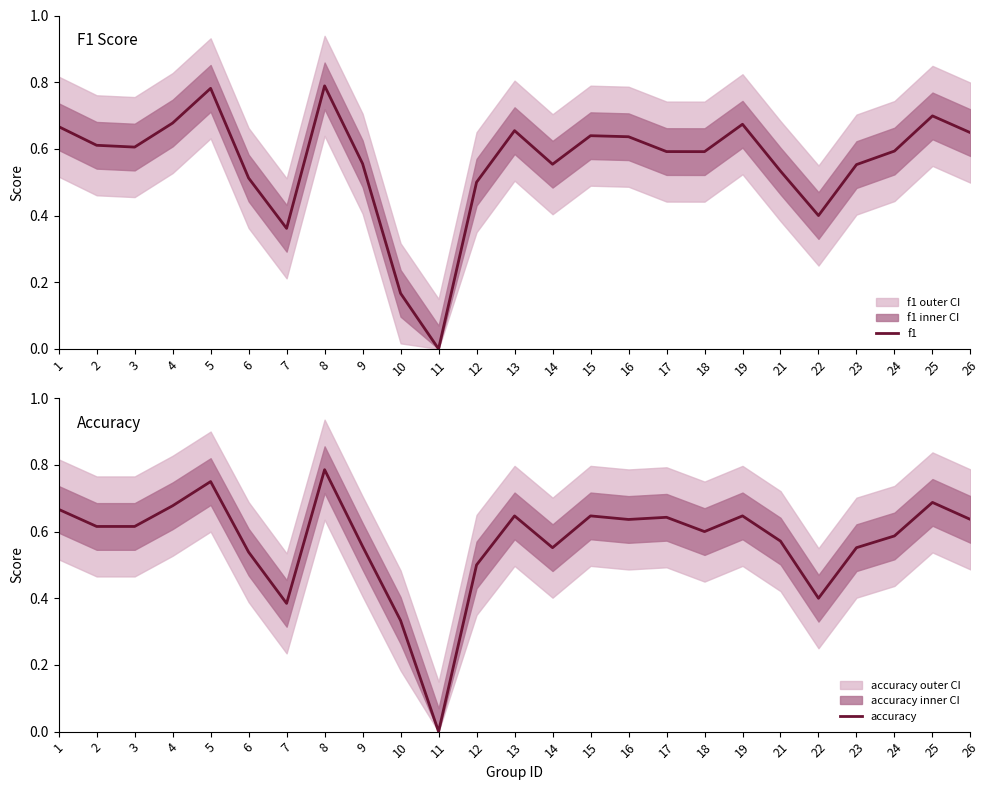

What is the value of the f1 point at the 13th from the left?

0.7